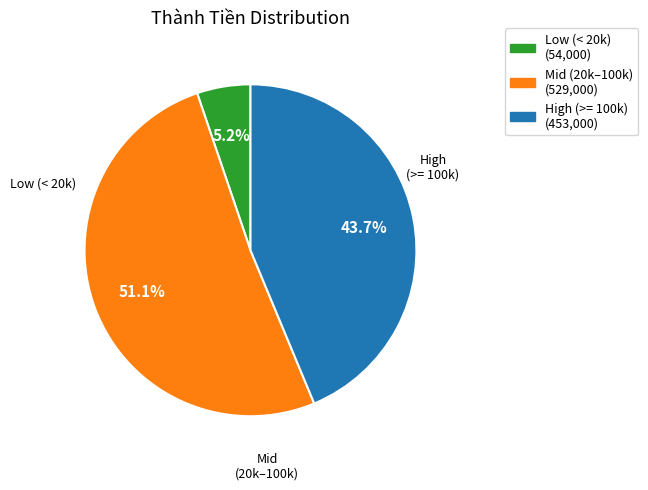

How many segments does this pie chart have?

3